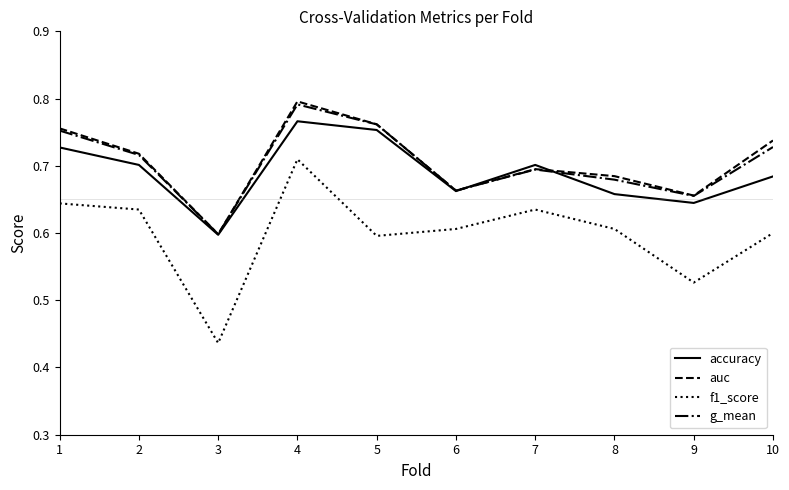

List the labels in order of g_mean value, largest first.

4, 5, 1, 10, 2, 7, 8, 6, 9, 3